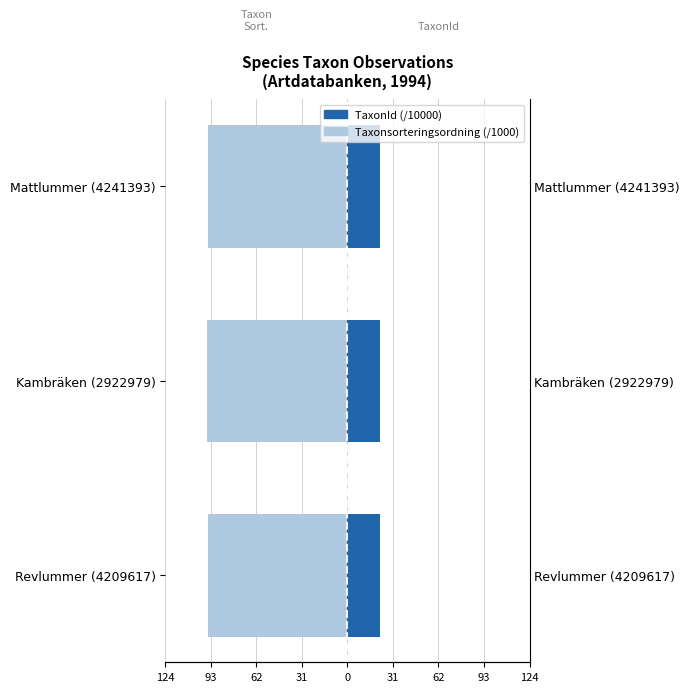

What is the difference between the maximum and minimum values in the TaxonId (/10000) series?

0.1